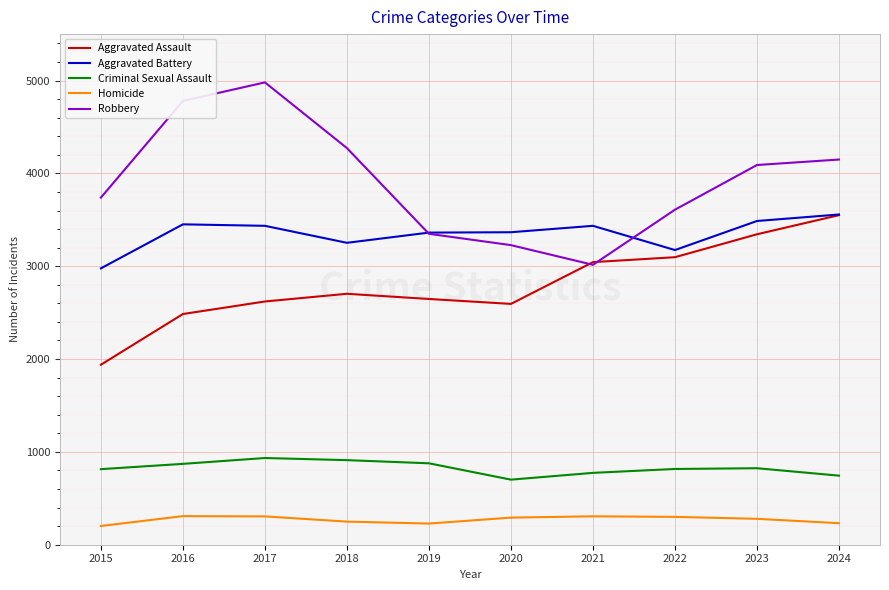

True or false: Aggravated Battery has more than 0 points higher than both neighbors.

True